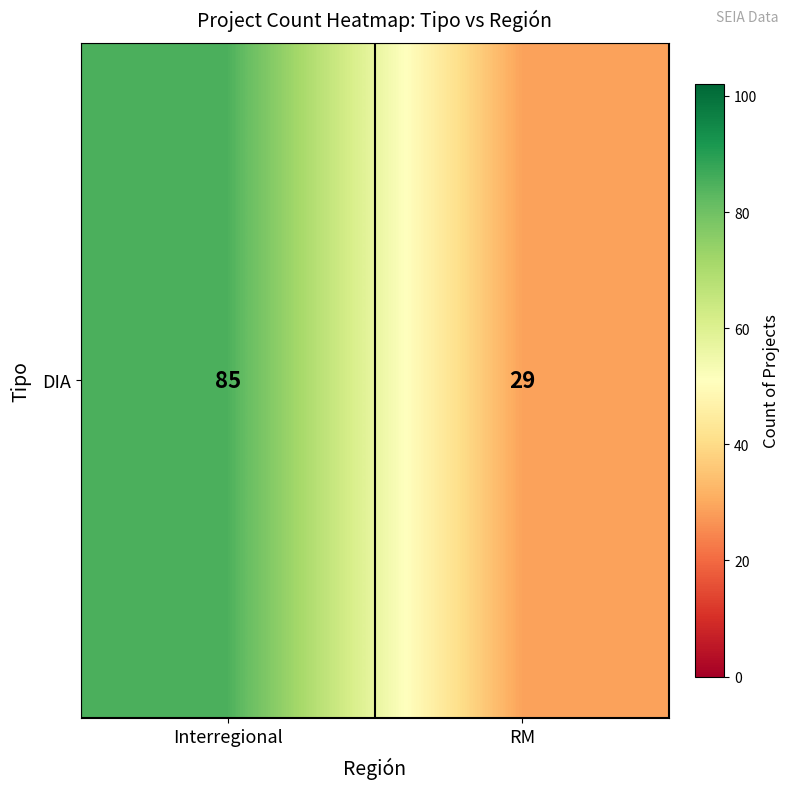

What is the sum of the values at Interregional and RM?

114